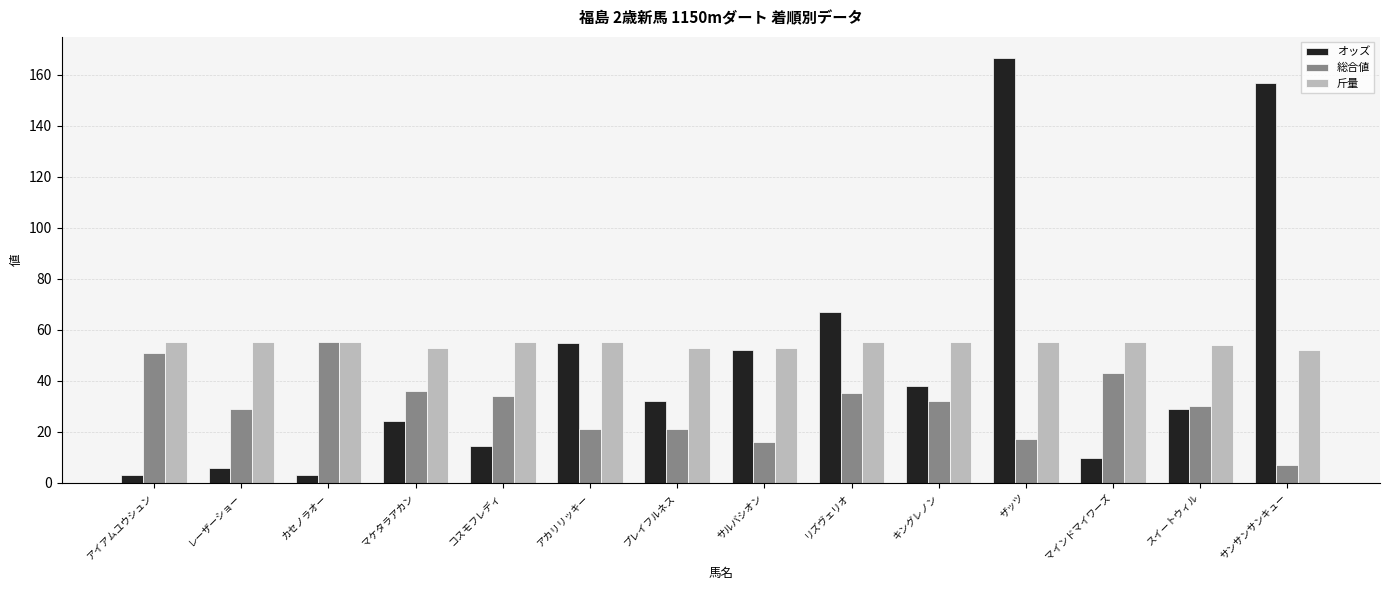

Which category has the highest value across all series?

ザッツ